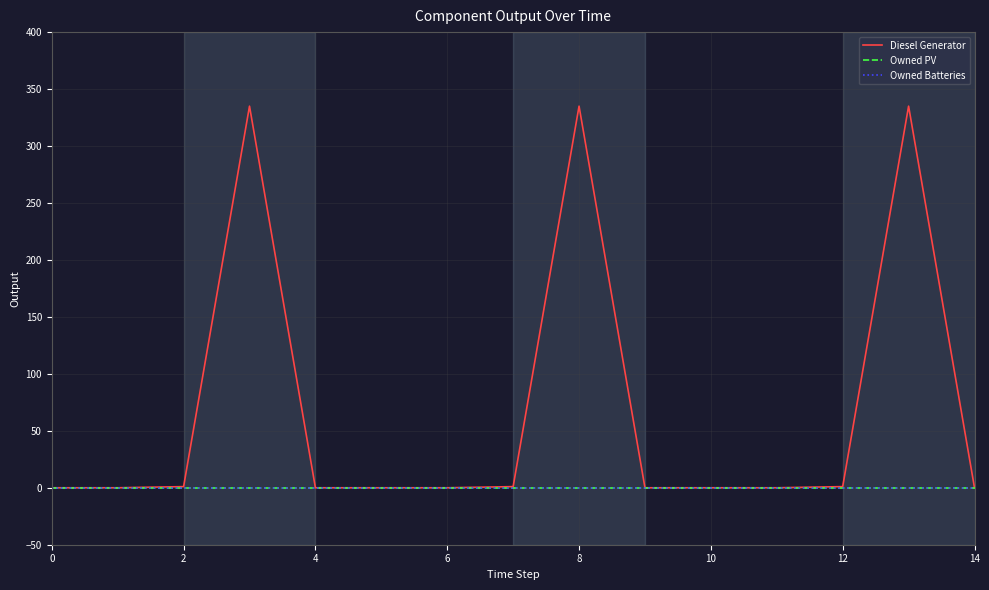

What is the label of the 14th point from the right?

2